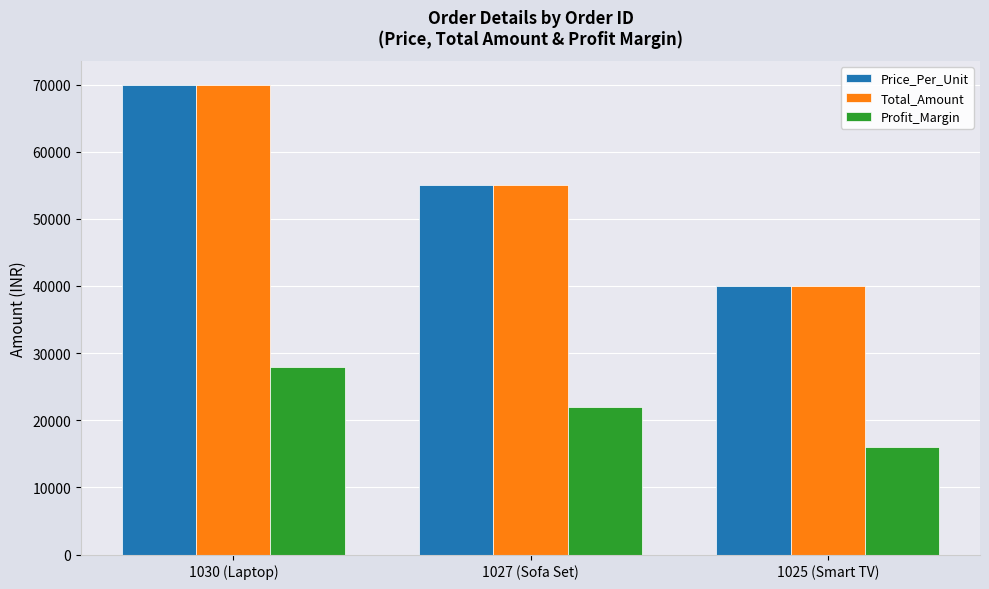

What is the difference between the highest and lowest values at 1027 (Sofa Set)?

33000